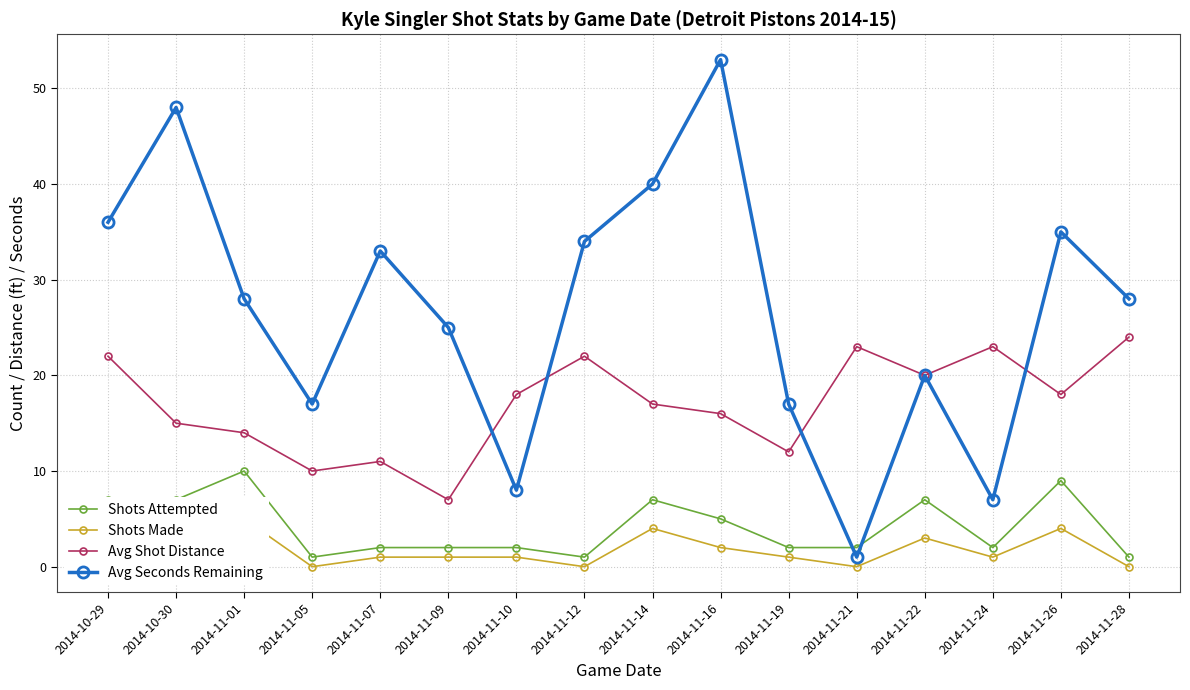

At which label is Shots Made closest to 2?

2014-10-30